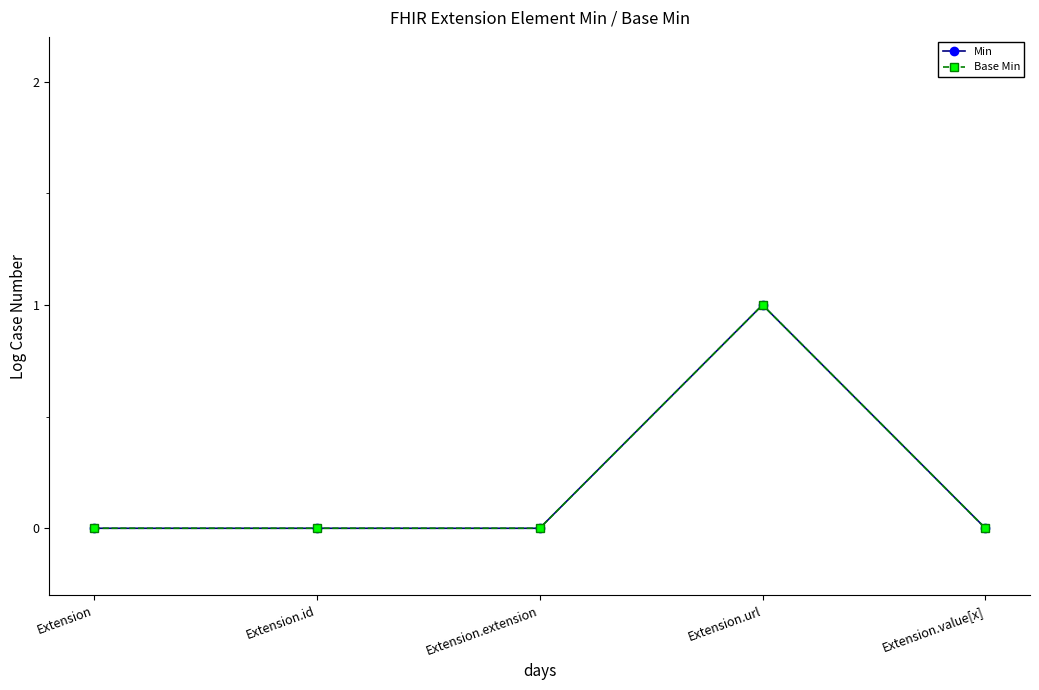

Reading left to right, extract all data points from this chart.

Min: Extension=0	Extension.id=0	Extension.extension=0	Extension.url=1	Extension.value[x]=0
Base Min: Extension=0	Extension.id=0	Extension.extension=0	Extension.url=1	Extension.value[x]=0